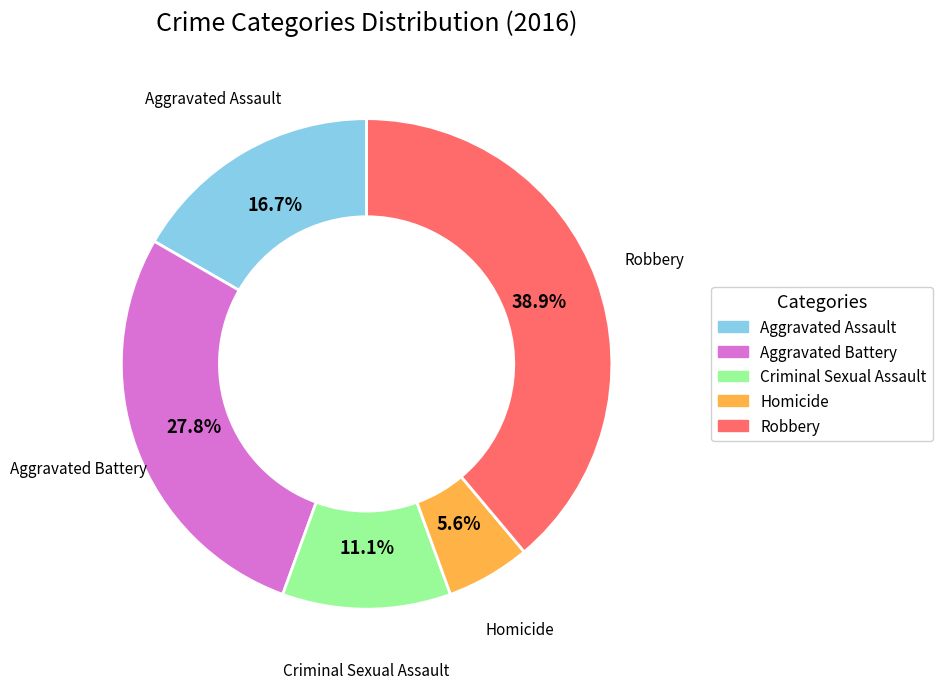

How many segments does this pie chart have?

5